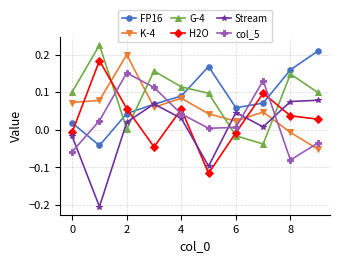

How many lines are shown in the chart?

6